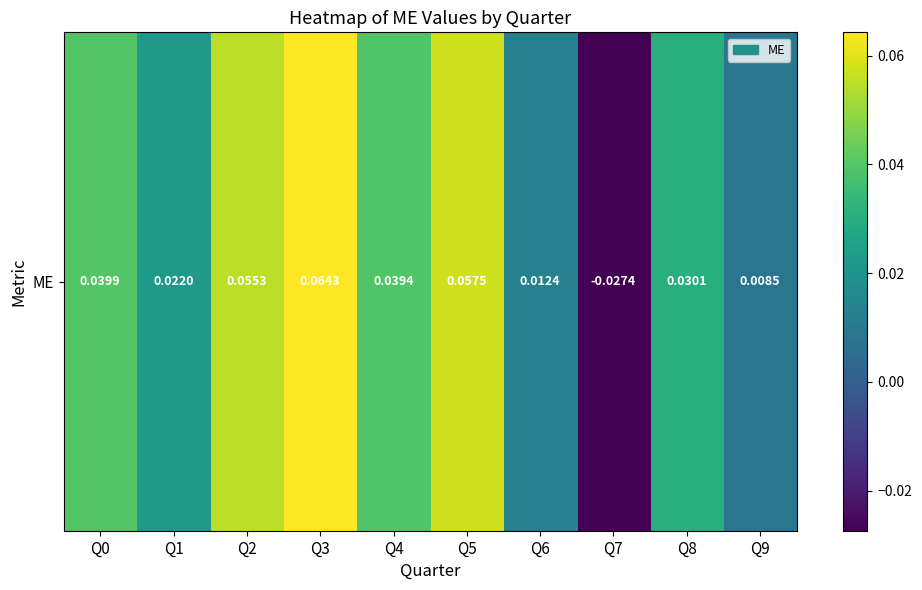

Reading right to left, transcribe all the data shown in this chart.

0.0	0.0	-0.0	0.0	0.1	0.0	0.1	0.1	0.0	0.0